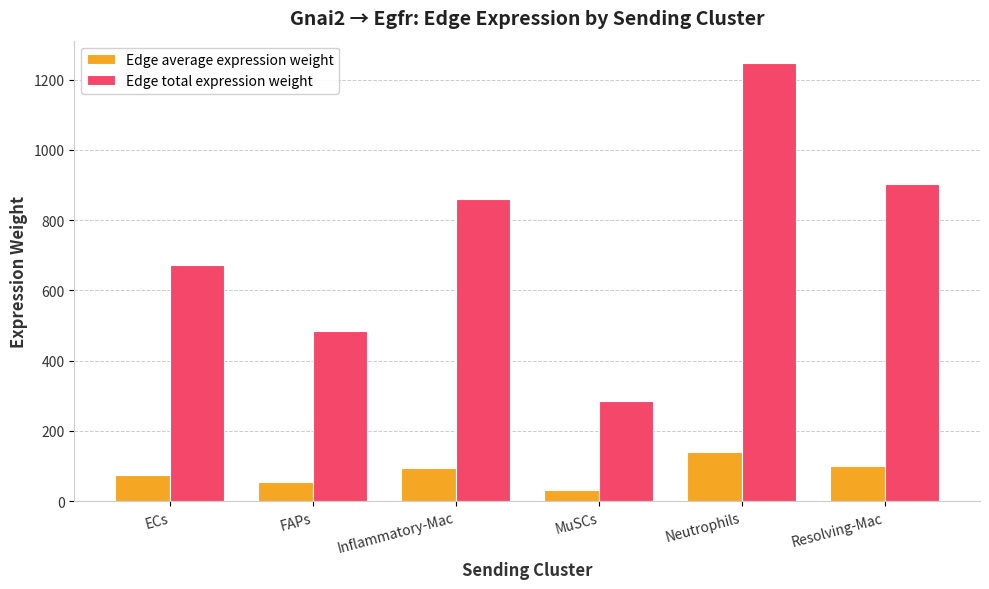

How many bars are there in each group?

2